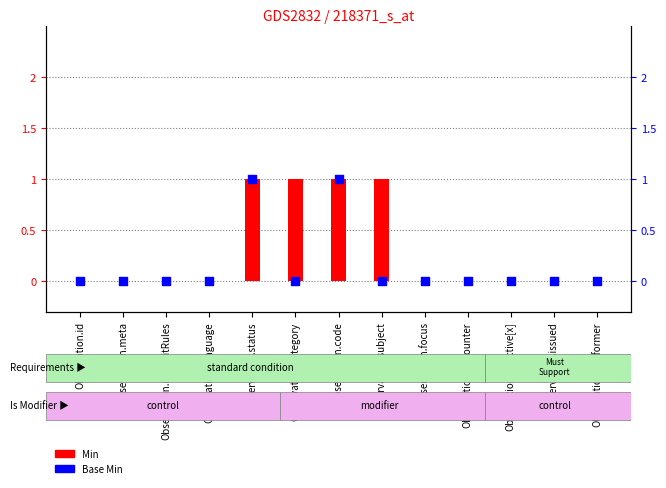

Which series has the largest Y range (max minus min)?

Min